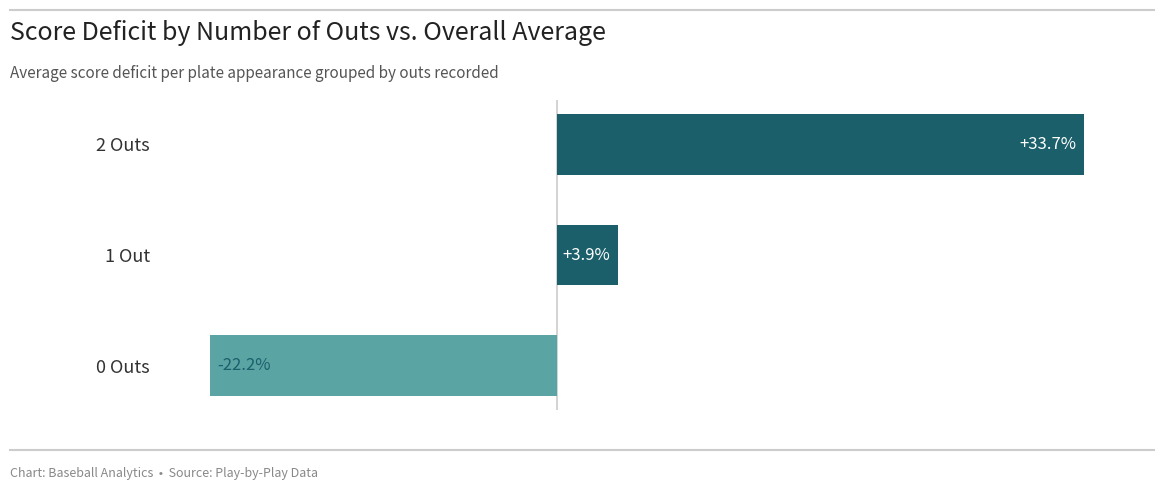

At which category does the chart reach its minimum across all series?

0 Outs